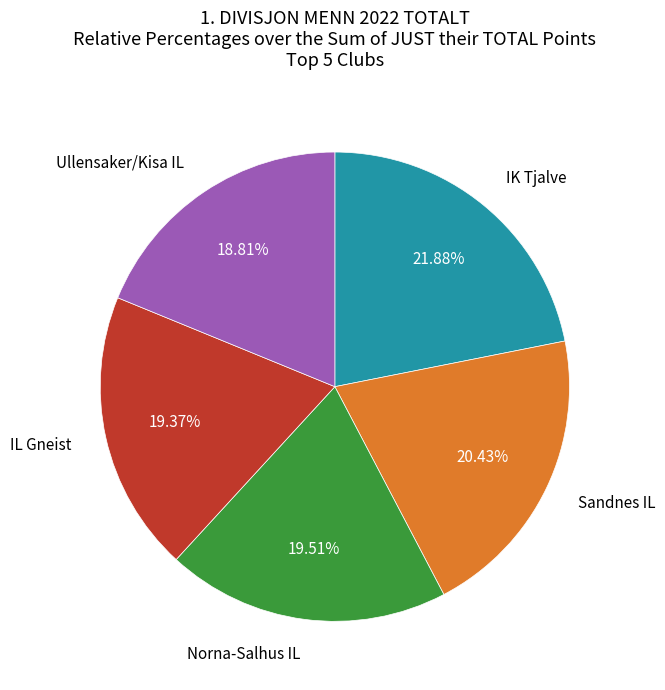

Is there any slice that represents more than half of the pie?

No